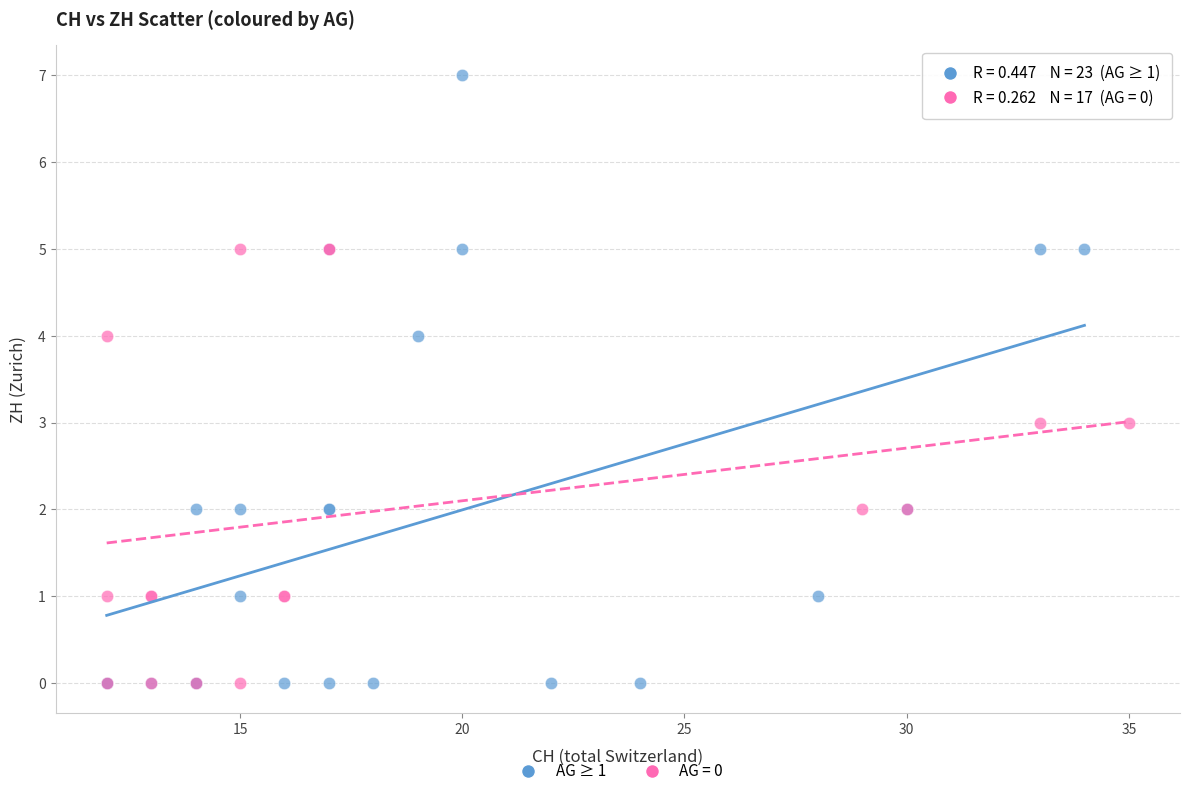

Which series has the largest Y range (max minus min)?

AG ≥ 1